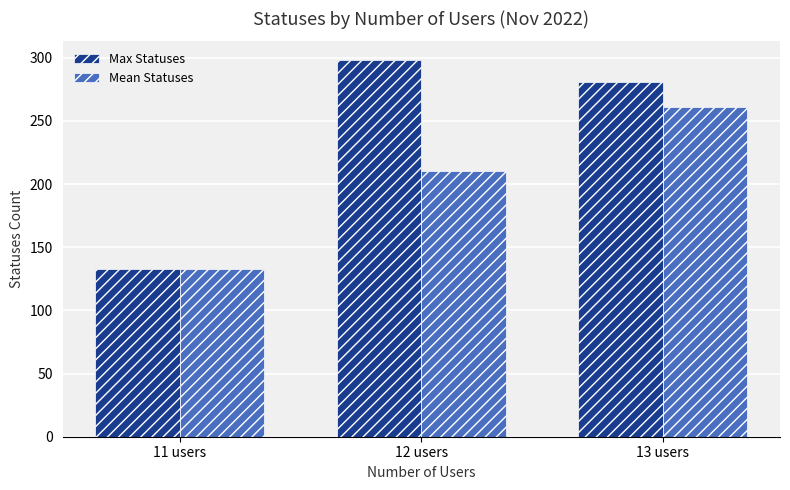

What is the average value of the Mean Statuses series?

201